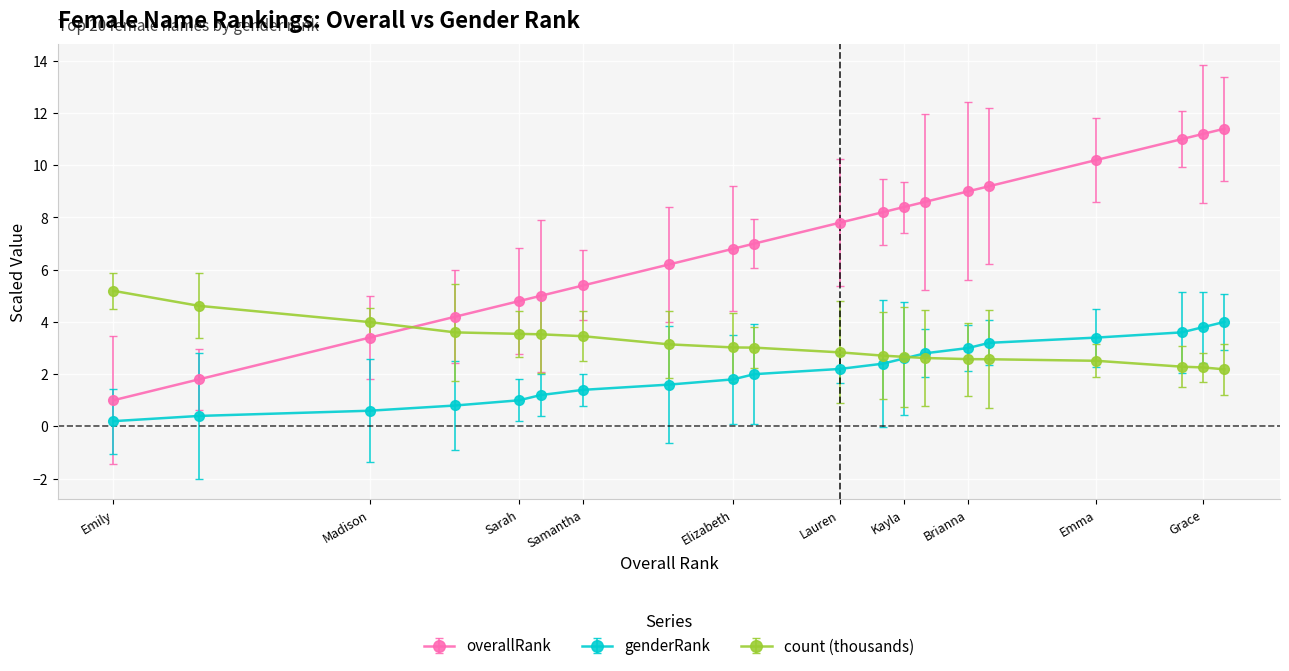

Which series has the largest range (max minus min)?

overallRank